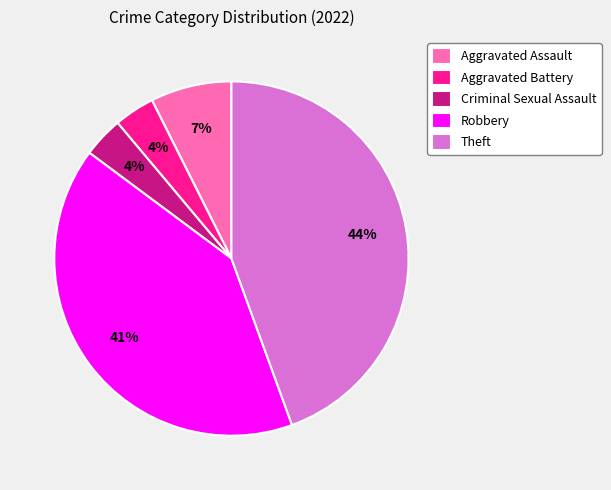

To the nearest percent, what is the average slice percentage?

20%